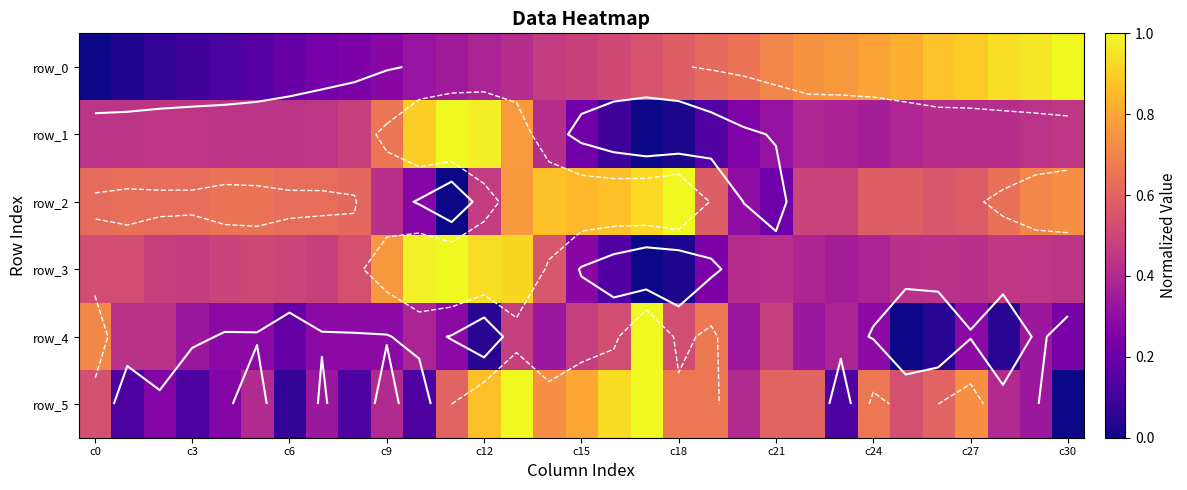

True or false: row_5 has a value of 0.5 at 17.

False